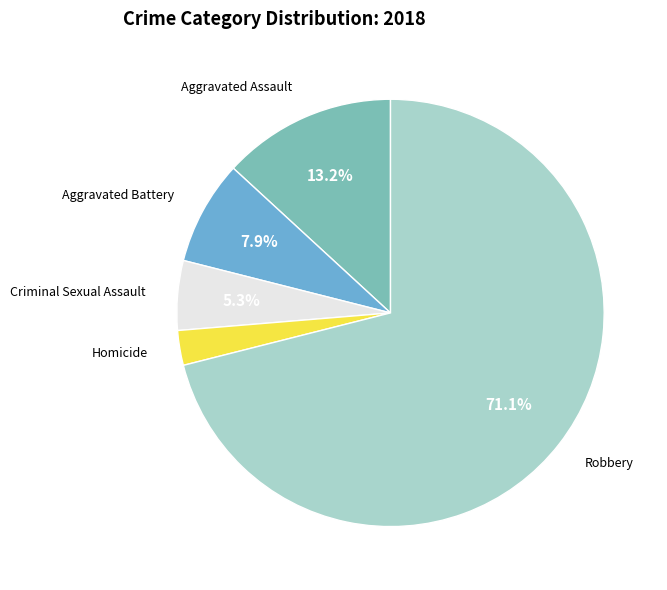

Is there any slice that represents more than half of the pie?

Yes